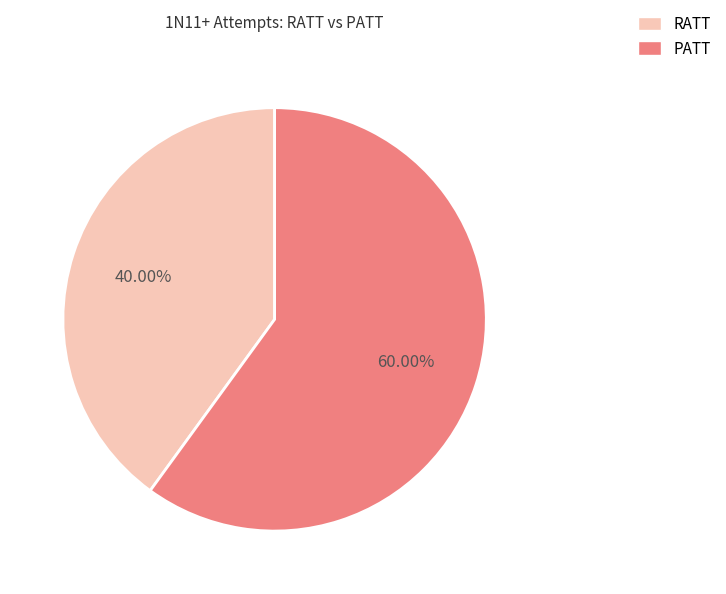

What is the largest slice in the pie chart?

PATT